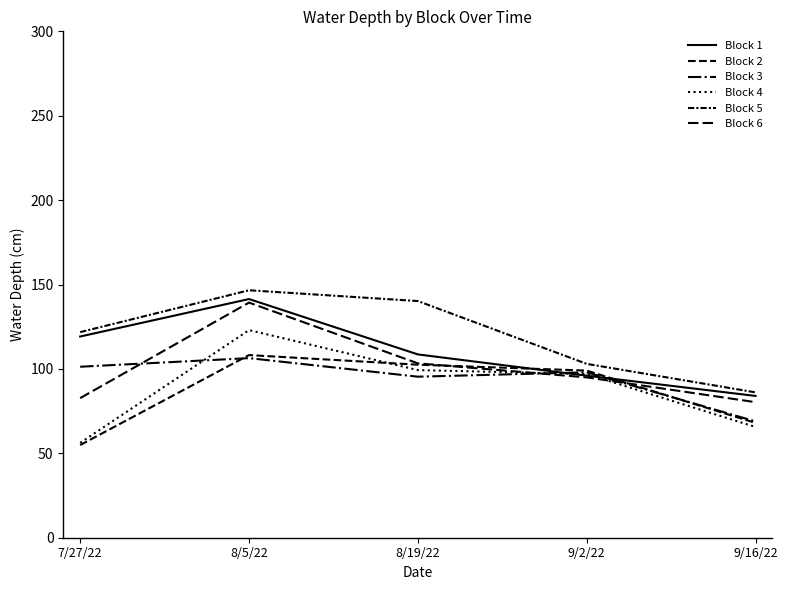

True or false: Block 2 has more than 0 points higher than both neighbors.

True